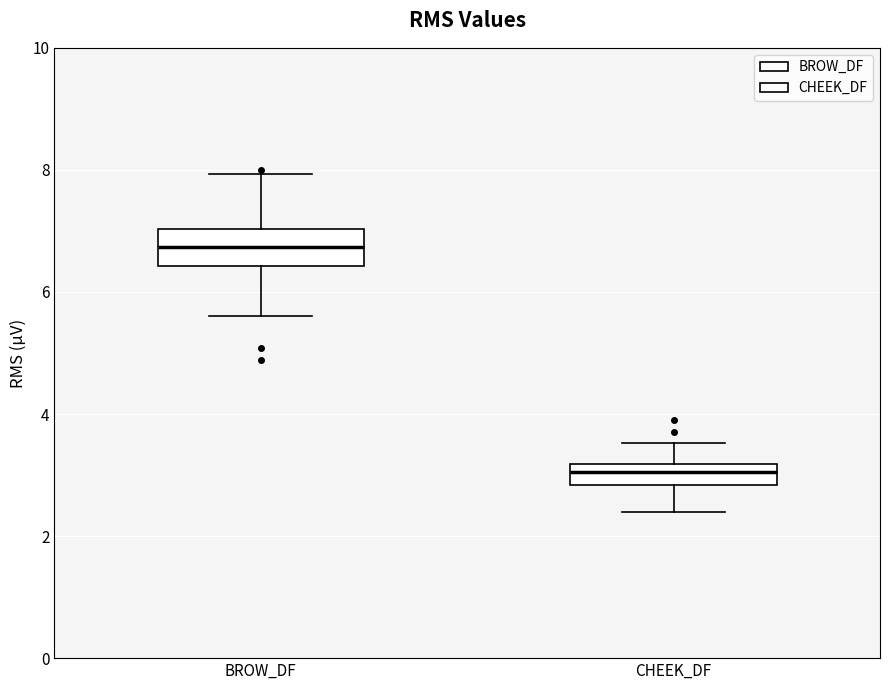

Reading left to right, transcribe this box plot: for each box, give where its median line is, the range the box spans, and where its two whiskers end, as read against the y-axis. The values are not printed on the chart, so give them approximately, as read against the axis.

BROW_DF: median 6.8, box 6.4 to 7.0, whiskers 5.6 to 8.0
CHEEK_DF: median 3.0, box 2.8 to 3.2, whiskers 2.4 to 3.6